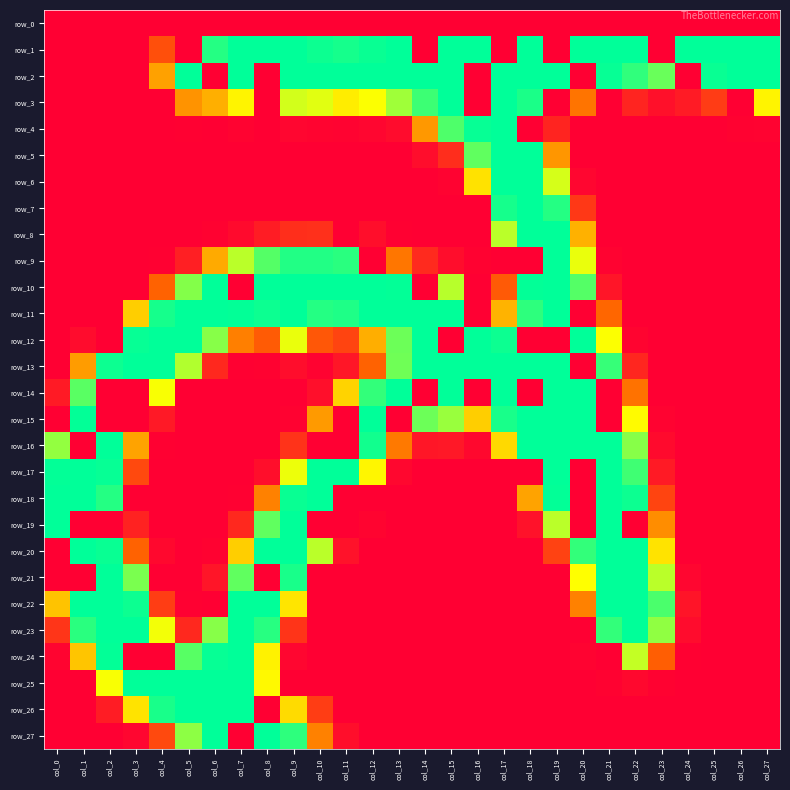

What is the difference between the second highest and minimum values in the row_6 series?

255